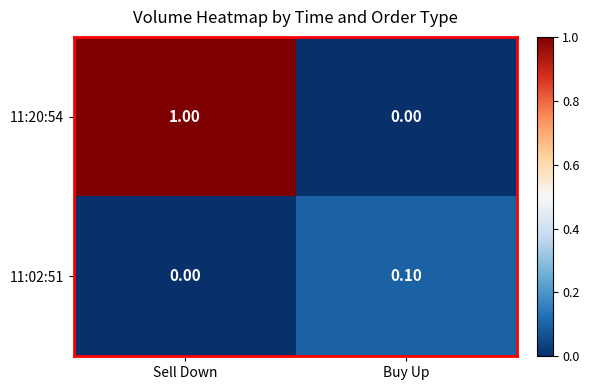

At which category is the sum across all series the highest?

Sell Down